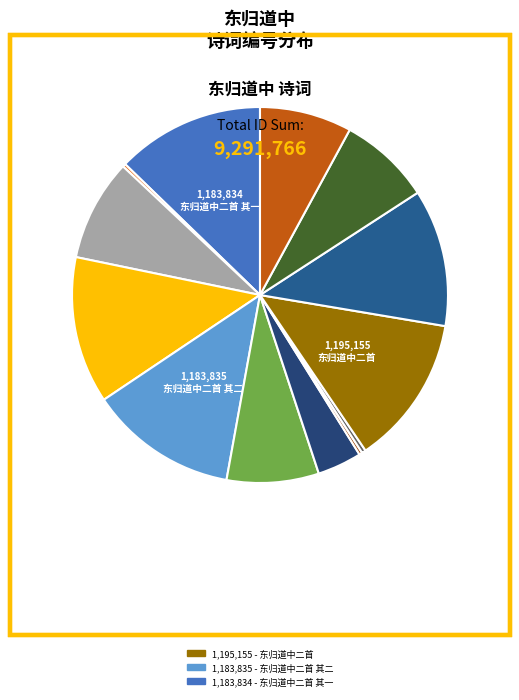

Does any single category account for the majority?

No